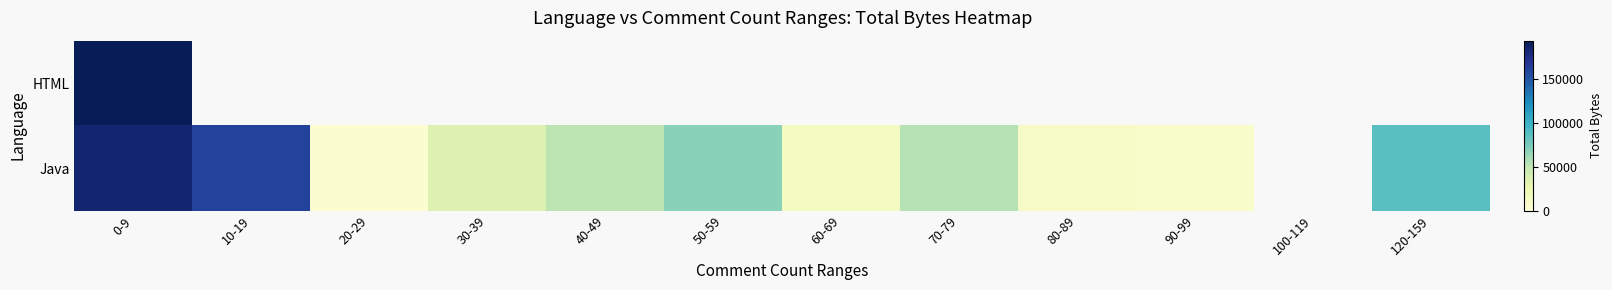

What is the difference between the highest and lowest values at 0-9?

9392.0